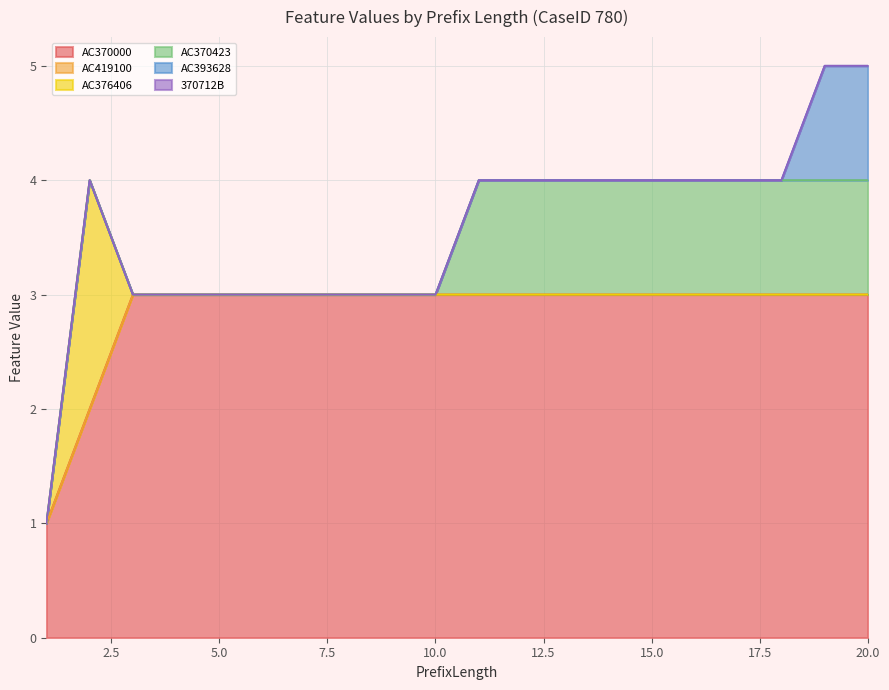

True or false: AC393628 and AC376406 intersect in this chart.

False